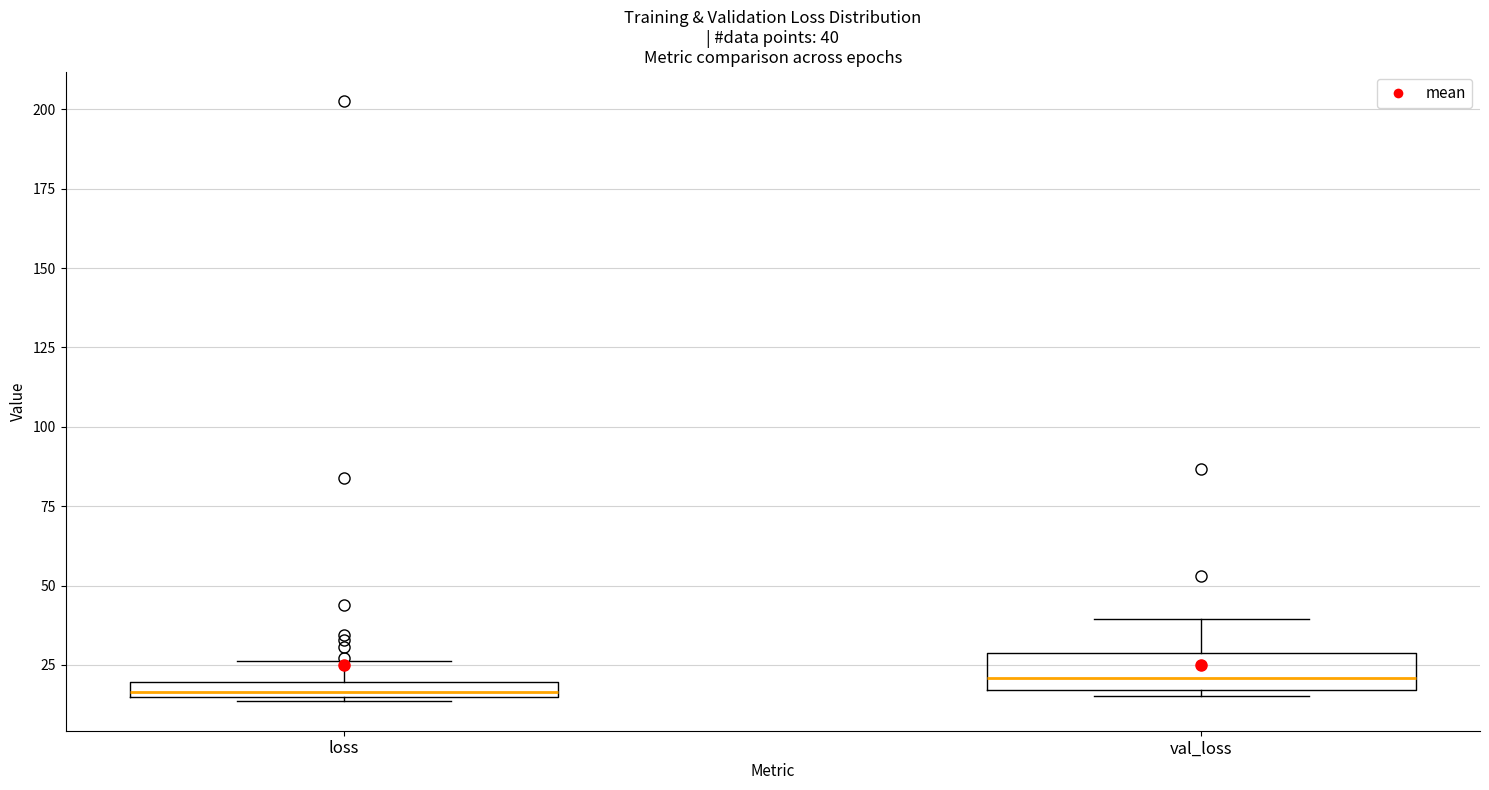

Comparing the boxes themselves (not the whiskers), which one is the tallest?

val_loss